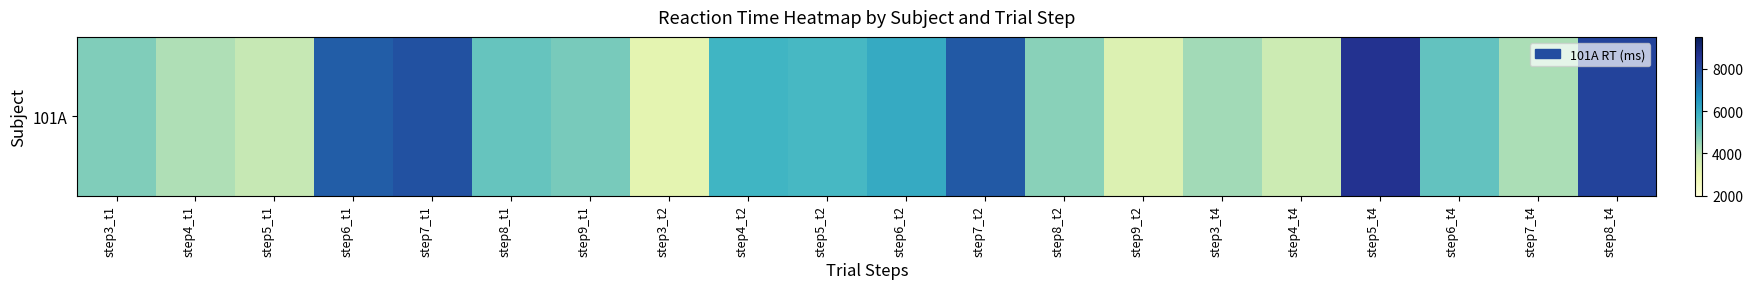

Reading left to right, list all the values displayed in this chart.

step3_t1=4808	step4_t1=4197	step5_t1=3880	step6_t1=7633	step7_t1=7895	step8_t1=5184	step9_t1=4921	step3_t2=3144	step4_t2=5773	step5_t2=5637	step6_t2=6029	step7_t2=7713	step8_t2=4683	step9_t2=3369	step3_t4=4356	step4_t4=3734	step5_t4=8608	step6_t4=5236	step7_t4=4239	step8_t4=8206